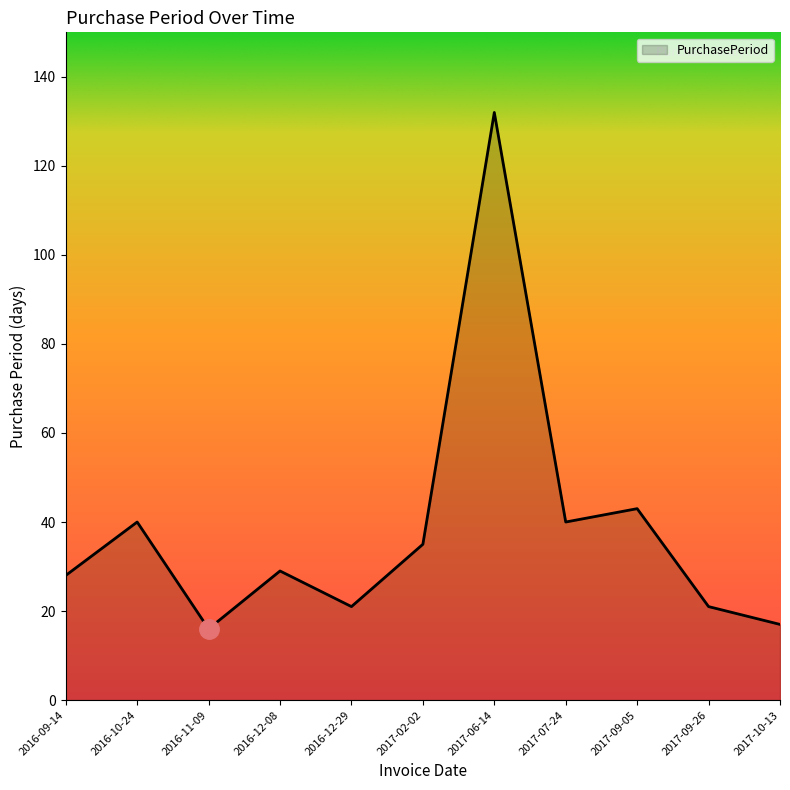

What is the maximum value shown in the chart?

132